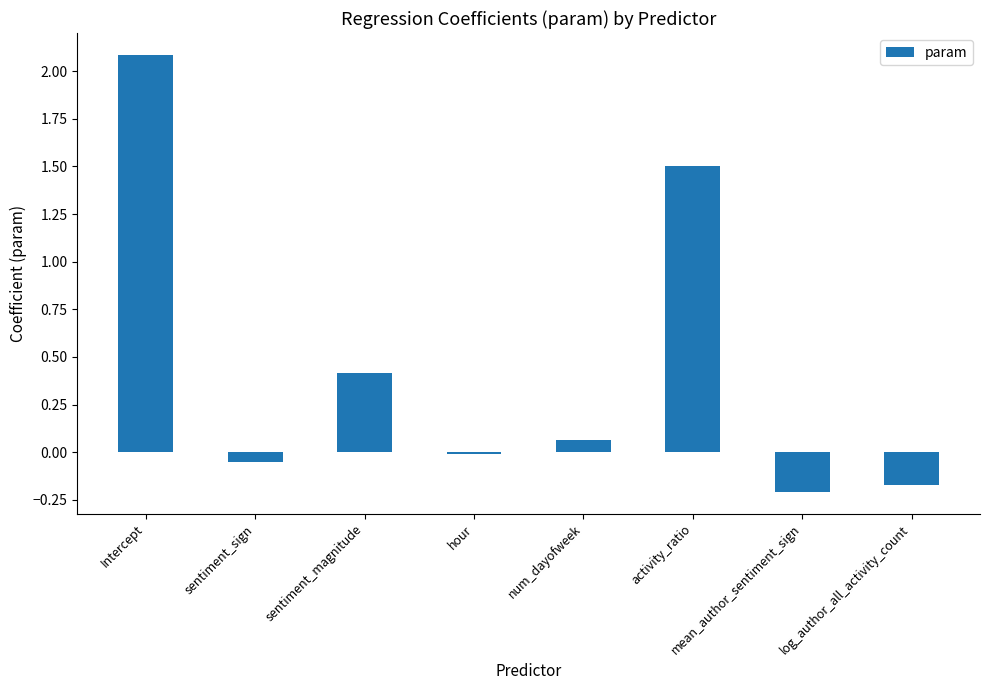

At which category does the chart reach its peak across all series?

Intercept